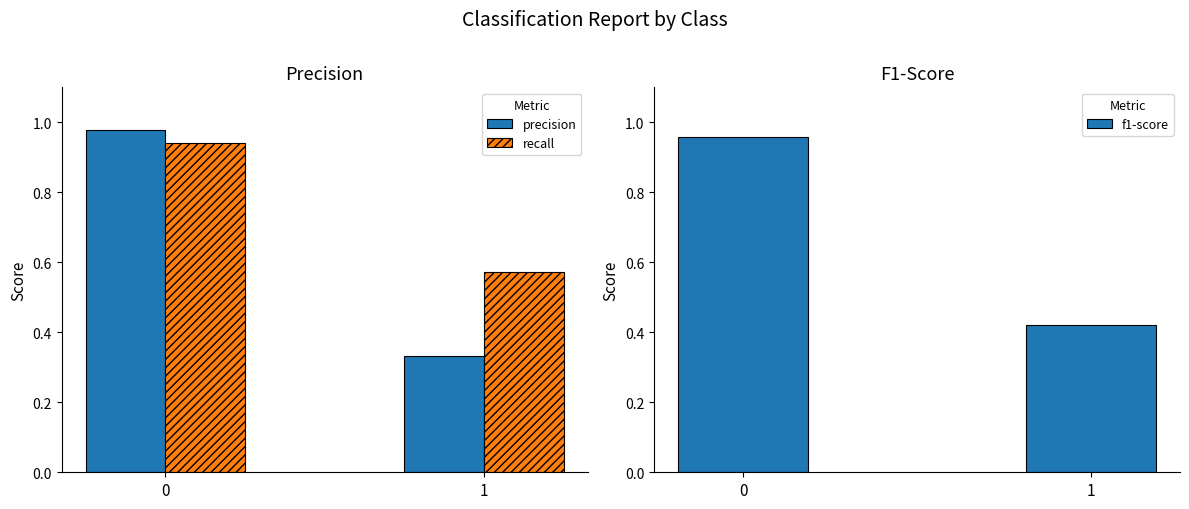

What is the sum of the recall values at 1 and 0?

1.5